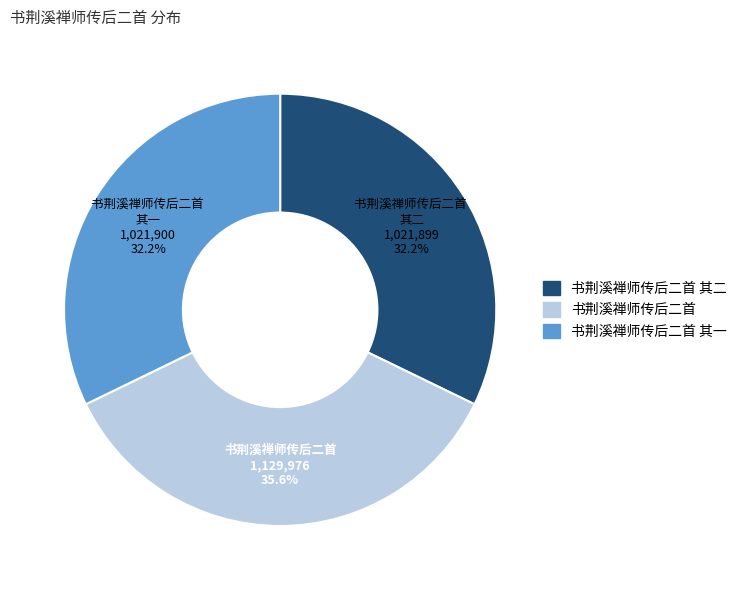

Is there a majority slice in this chart?

No